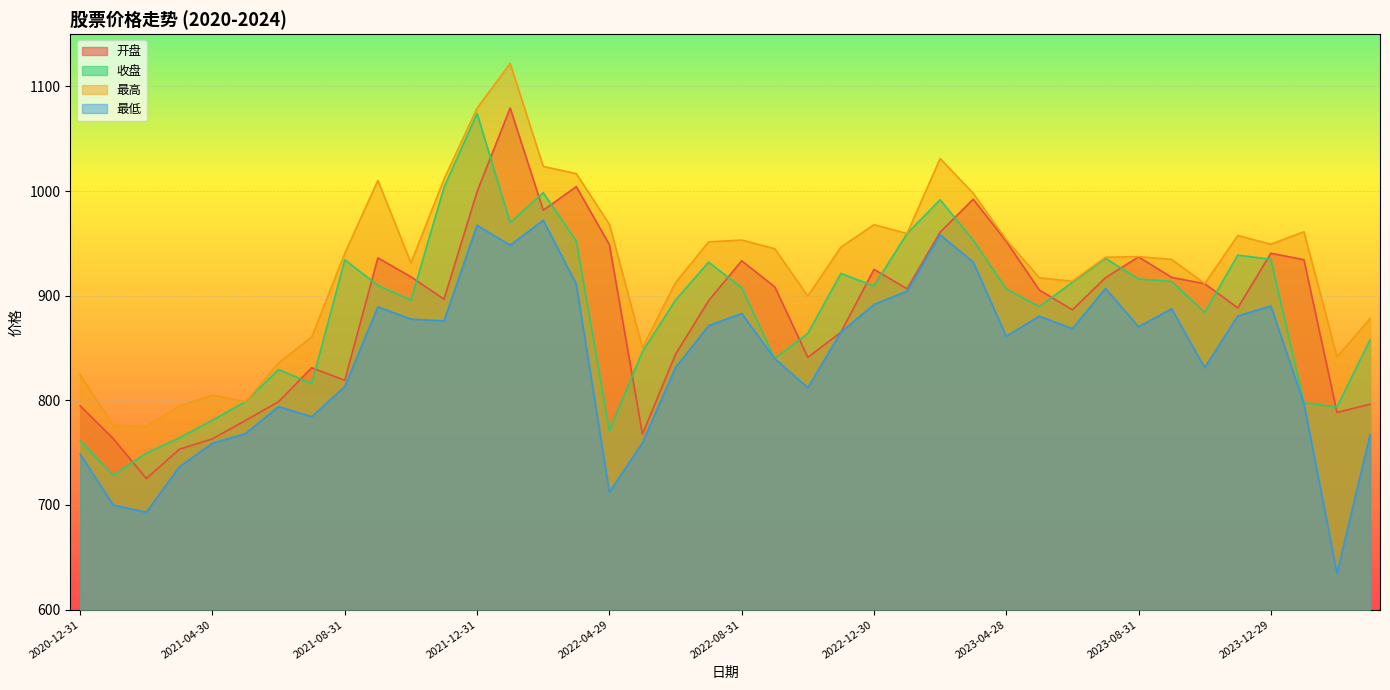

True or false: 最高 and 收盘 cross at least once.

False